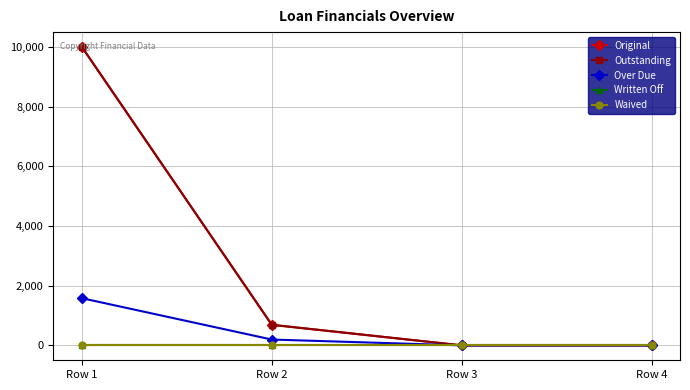

Does the chart display data point markers on the line(s)?

Yes